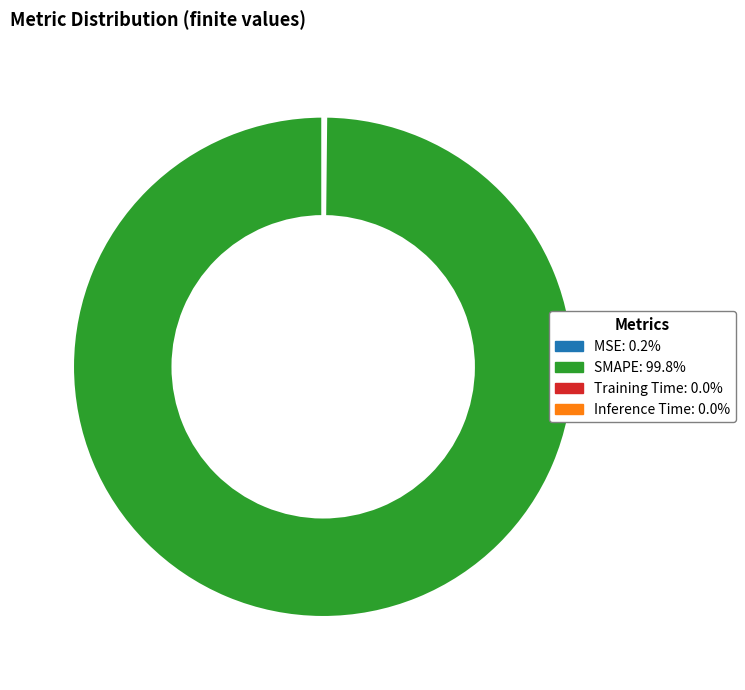

What is the largest slice in the pie chart?

SMAPE